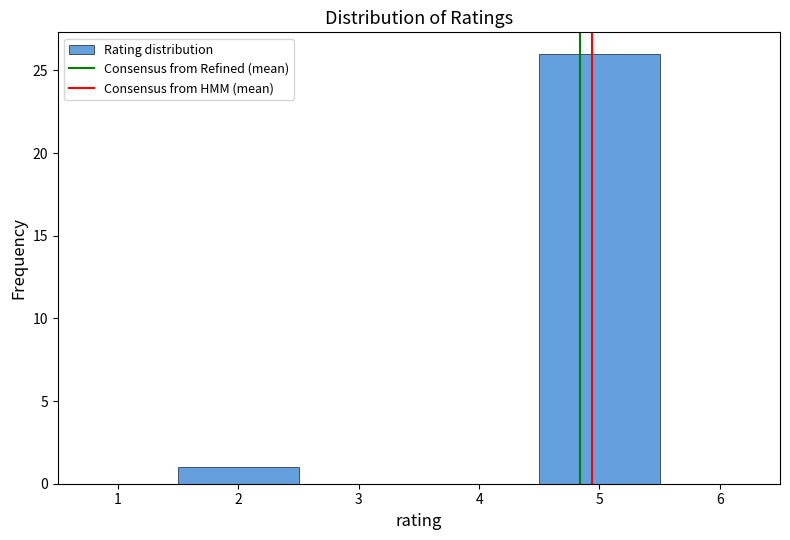

Reading left to right, list every bar in this chart as the range it spans on the x-axis followed by its height. The values are not printed on the chart, so give them approximately, as read against the axis.

0.5 to 1.5: 0
1.5 to 2.5: 1
2.5 to 3.5: 0
3.5 to 4.5: 0
4.5 to 5.5: 26
5.5 to 6.5: 0